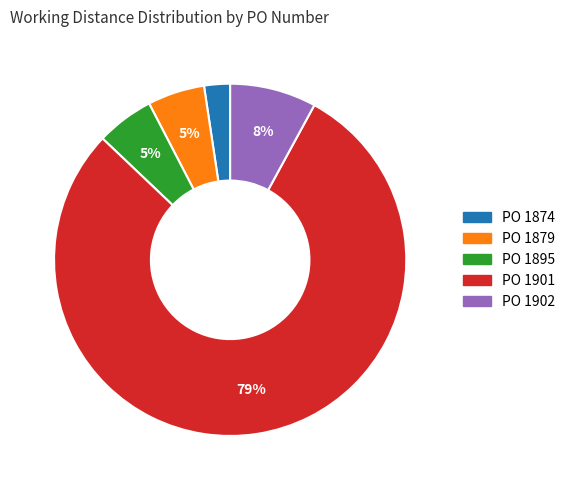

Which has a higher value, PO 1874 or PO 1895?

PO 1895